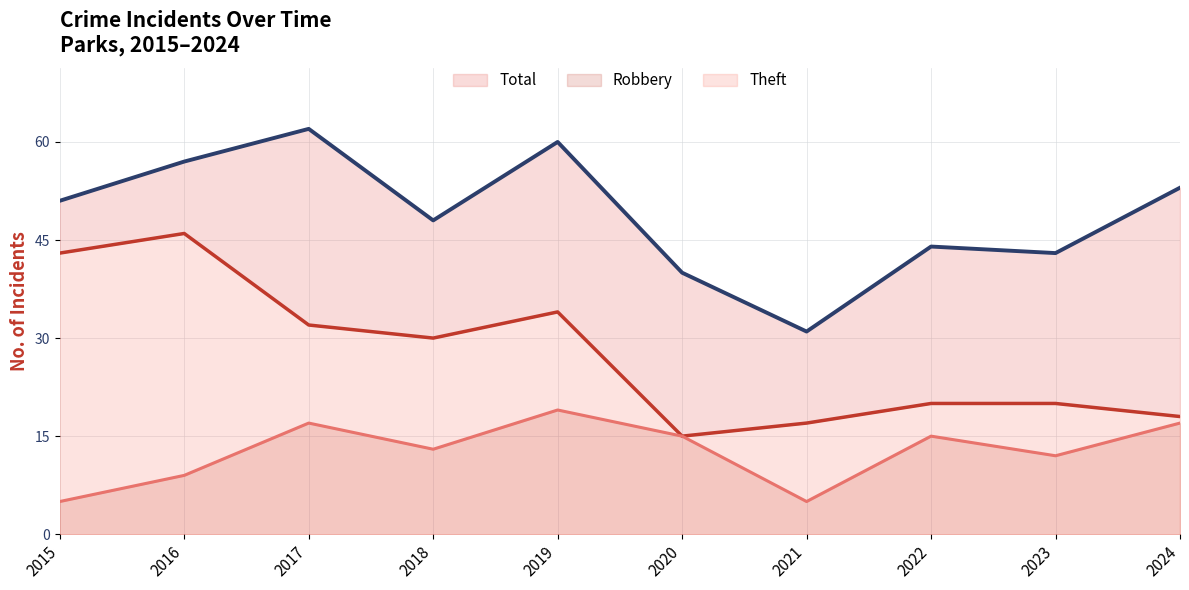

How many data points in Theft are less than 30?

5